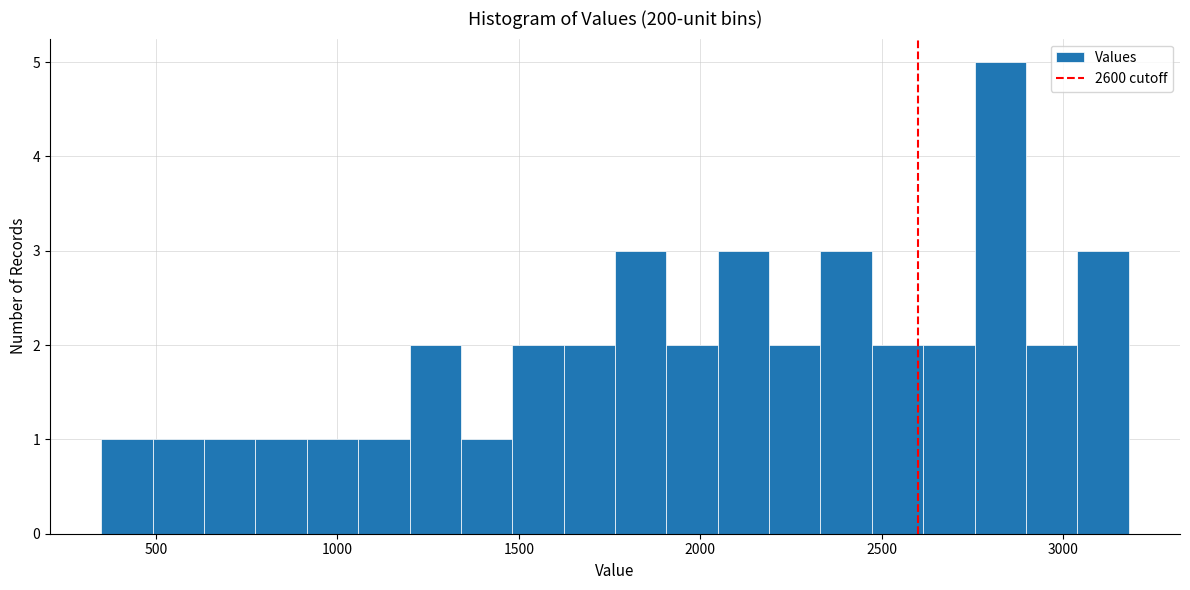

Read against the x-axis, roughly where is the centre of the tallest bar?

2850